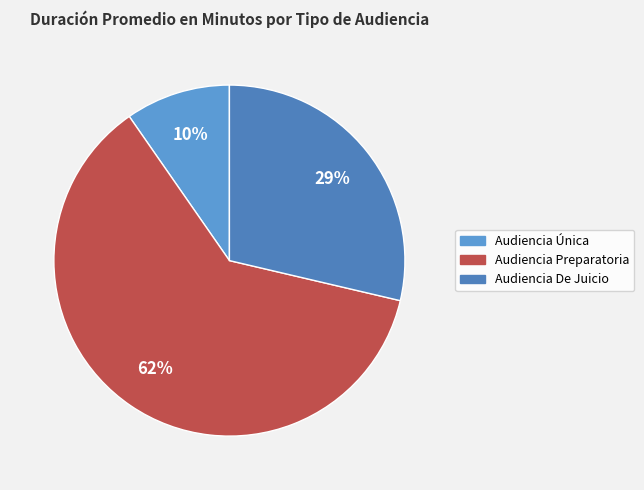

True or false: Audiencia De Juicio accounts for 29% of the total.

True